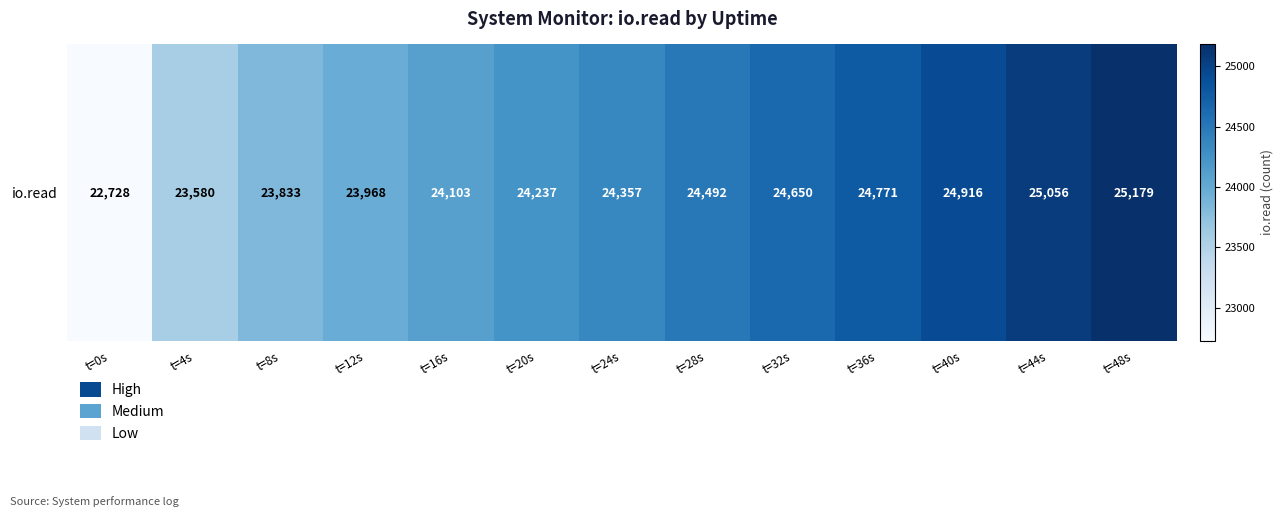

What is the ratio of the value at t=32s to the value at t=40s?

1.0